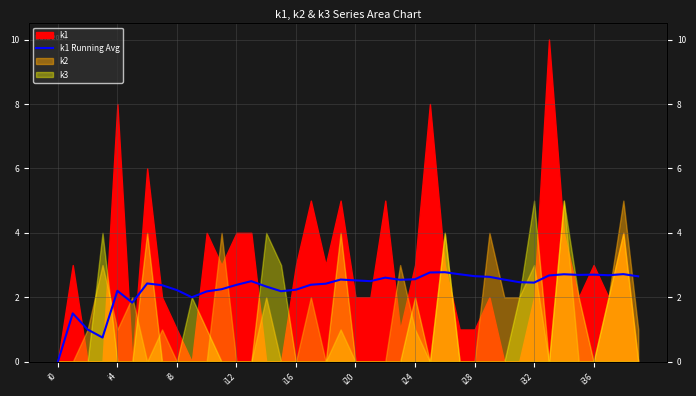

What is the change in value from i28 to 31?

+0.1